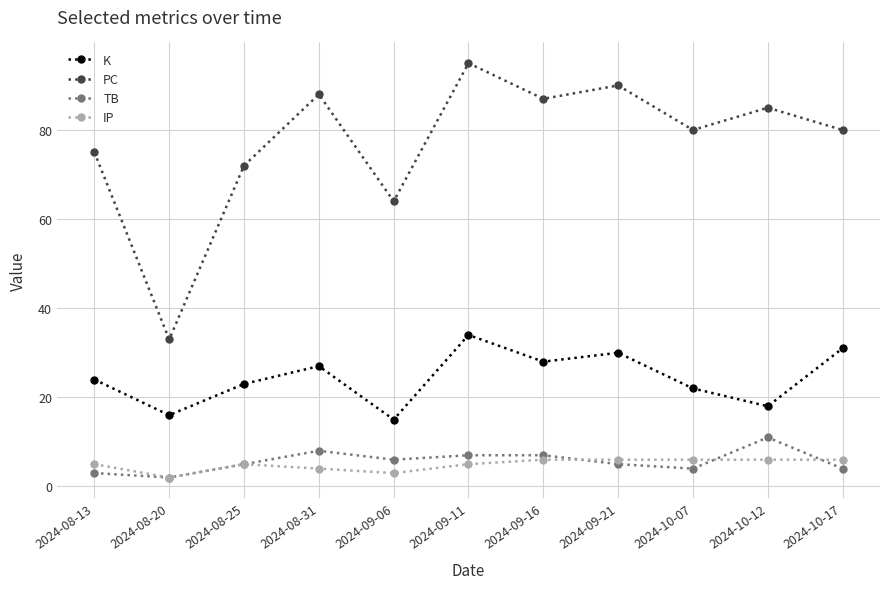

Count the TB values in the range 4 to 7.

7